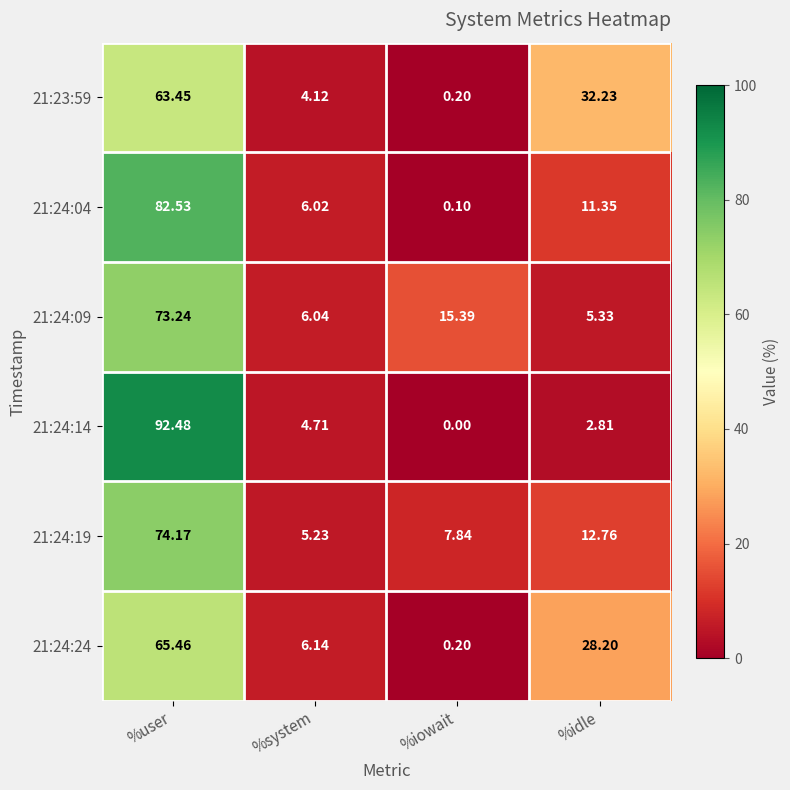

Which label corresponds to the smallest value in the chart?

%iowait